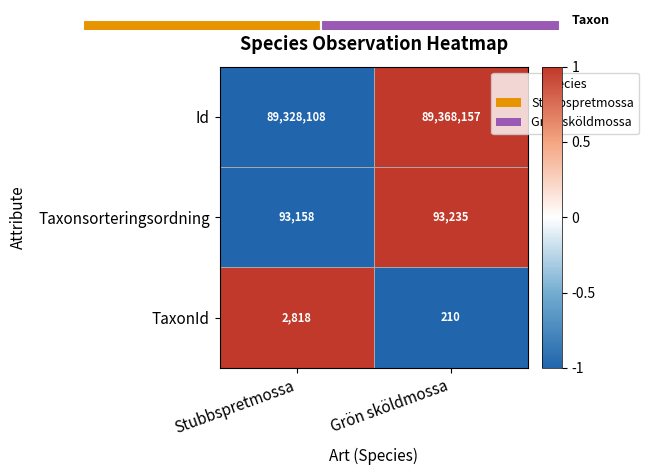

At which label does TaxonId reach its minimum?

Grön sköldmossa